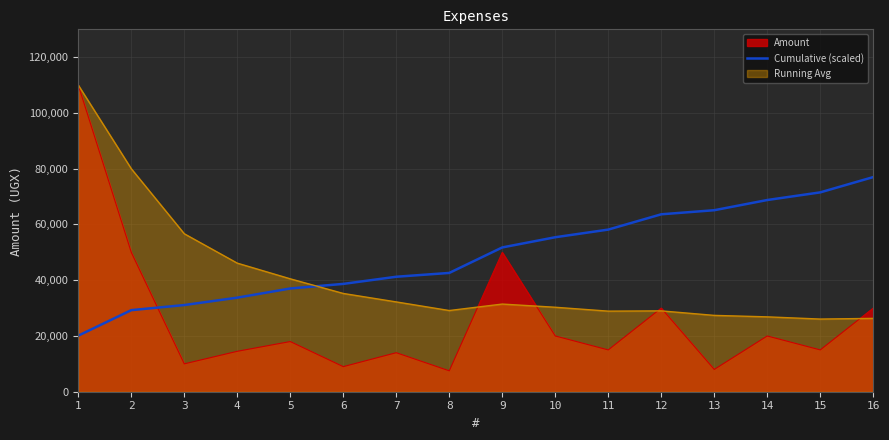

What is the difference between the second highest and second lowest values?

42249.4